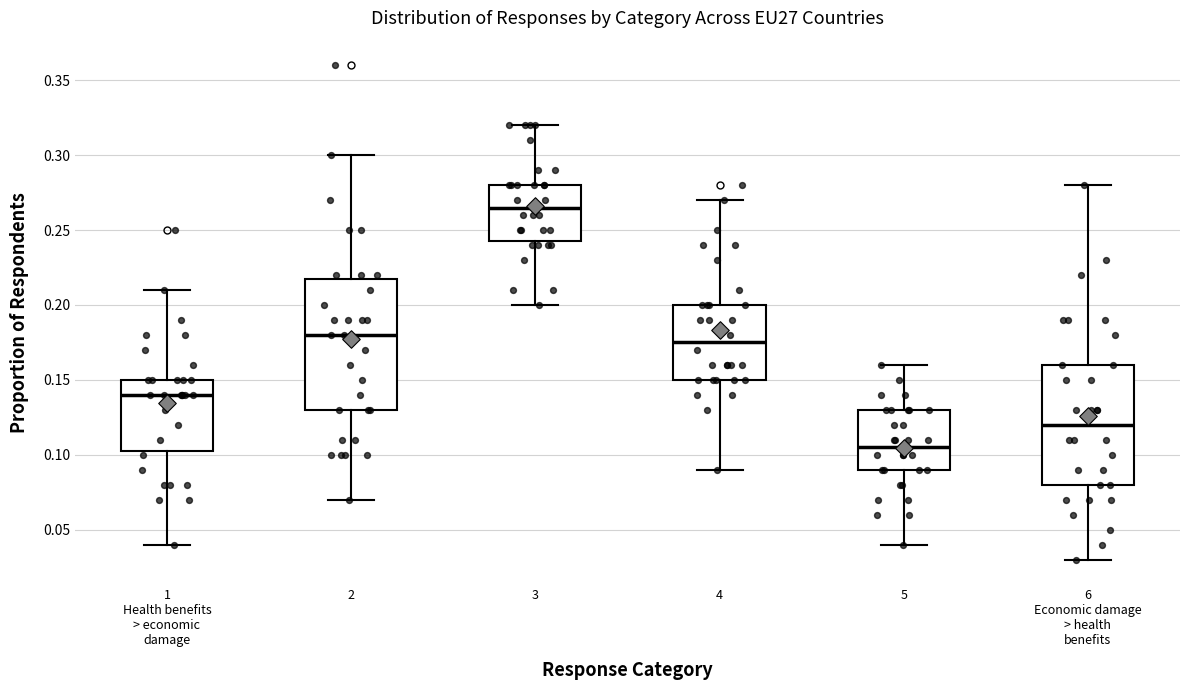

Reading left to right, read every box against the y-axis: the position of its median line, the range the box covers, and the ends of its whiskers. The values are not printed on the chart, so give them approximately, as read against the axis.

1 Health benefits > economic damage: median 0.140, box 0.105 to 0.150, whiskers 0.040 to 0.210
2: median 0.180, box 0.130 to 0.220, whiskers 0.070 to 0.300
3: median 0.265, box 0.245 to 0.280, whiskers 0.200 to 0.320
4: median 0.175, box 0.150 to 0.200, whiskers 0.090 to 0.270
5: median 0.105, box 0.090 to 0.130, whiskers 0.040 to 0.160
6 Economic damage > health benefits: median 0.120, box 0.080 to 0.160, whiskers 0.030 to 0.280